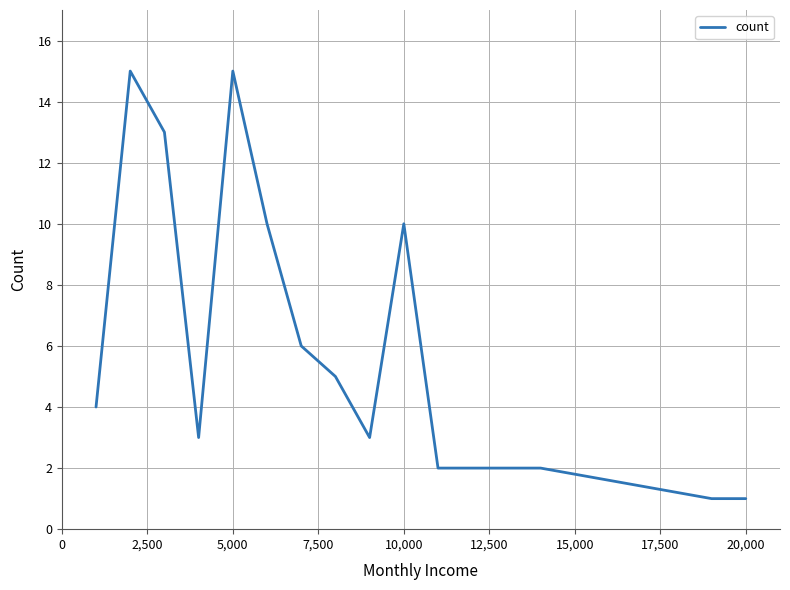

Does the chart have visible grid lines?

Yes